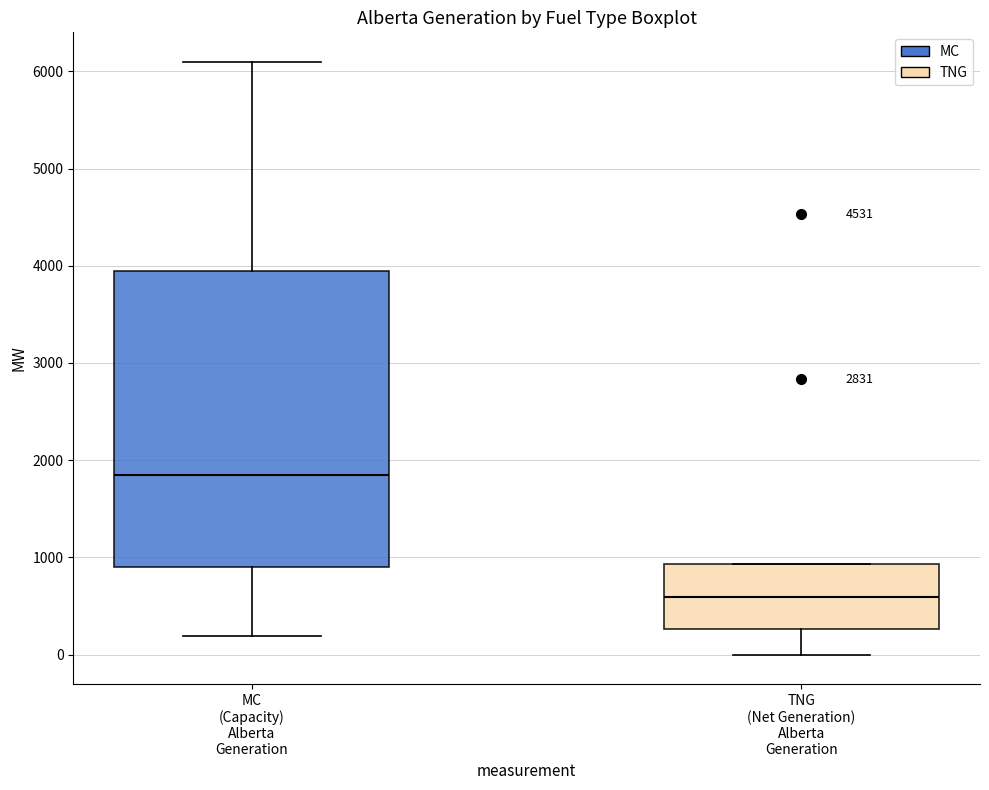

Where is the upper edge of the box for TNG (Net Generation) Alberta Generation on the y-axis? The values are not printed on the chart, so give them approximately, as read against the axis.

900